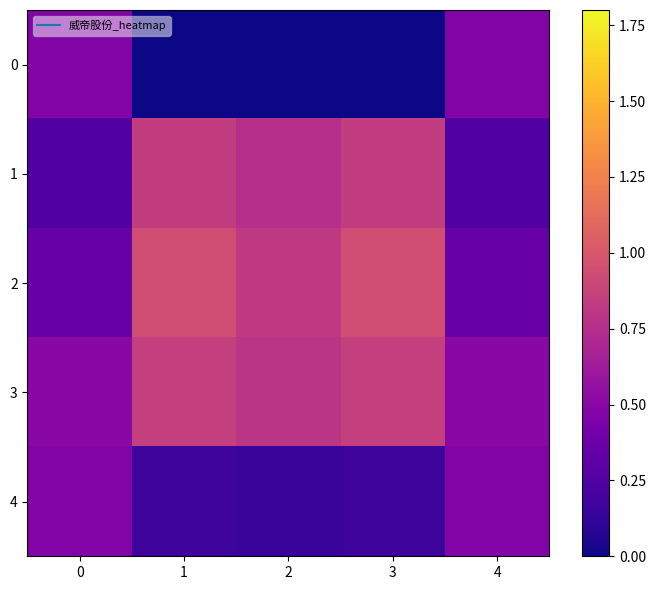

Between 3 and 2, which is larger?

3